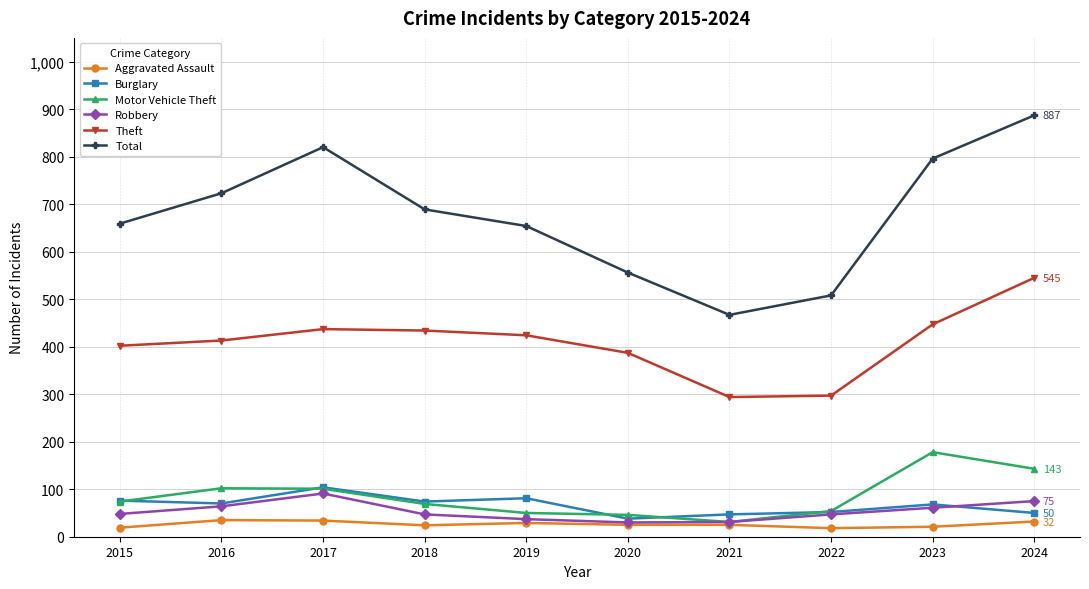

What is the difference between the highest and lowest values at 2020?

531